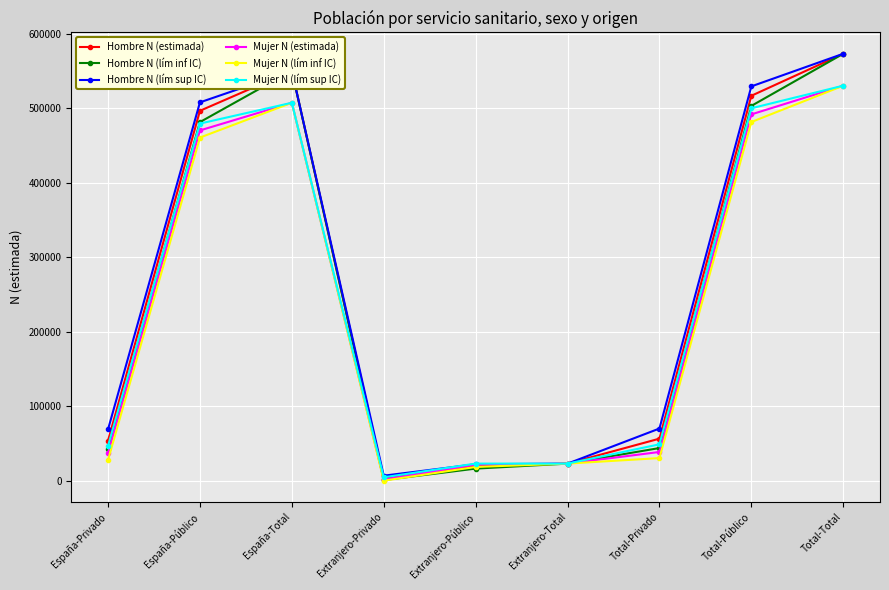

What is the sum of the Hombre N (lím sup IC) values at España-Privado and Total-Total?

641695